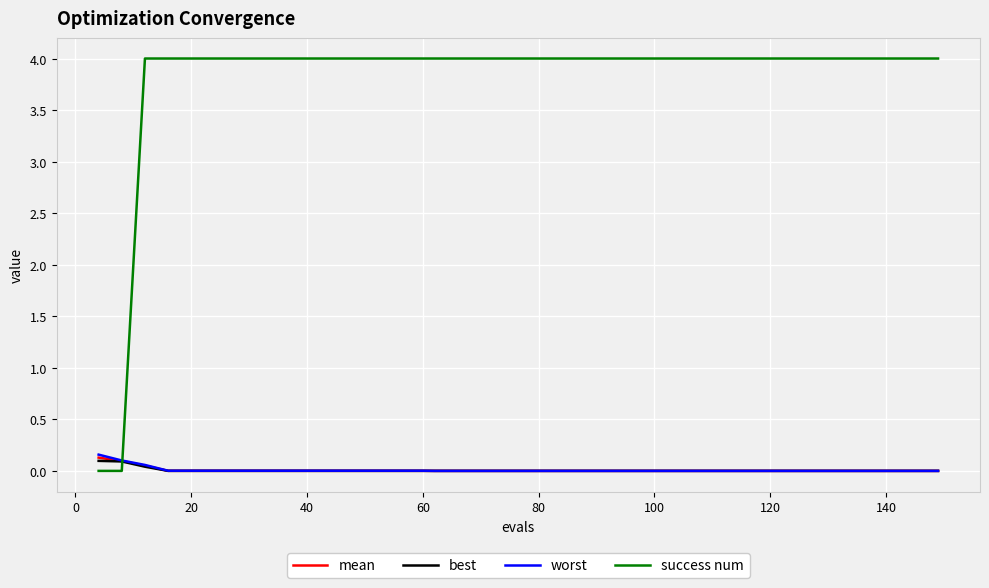

Which series has the largest total across all categories?

success num